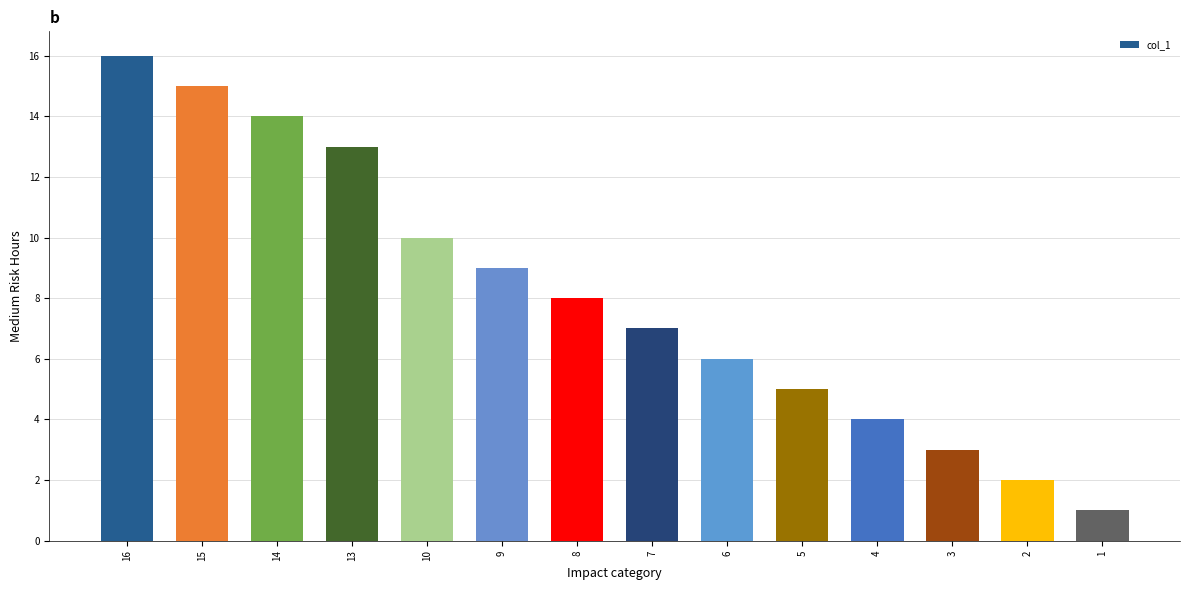

Between 7 and 9, which is larger?

9